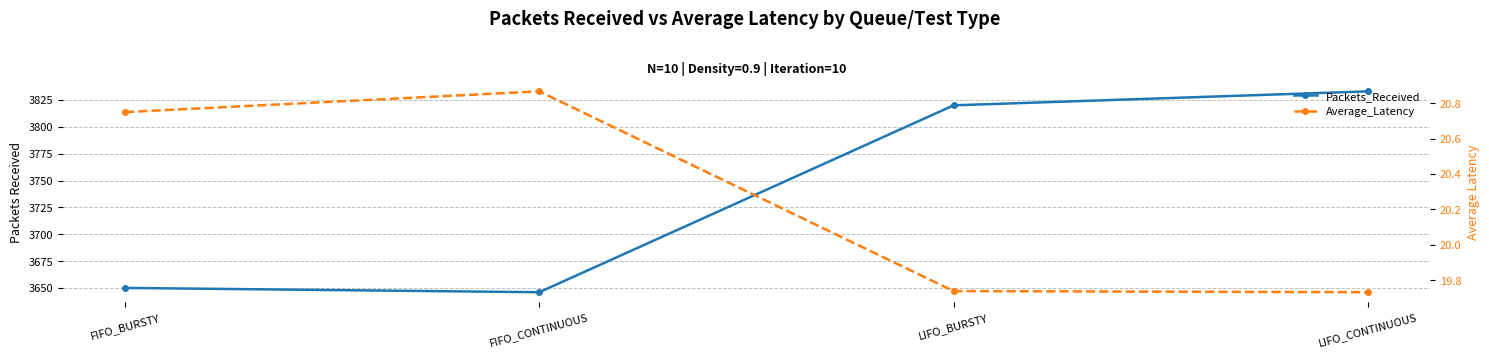

How many interior local valleys does the Packets_Received series have?

1